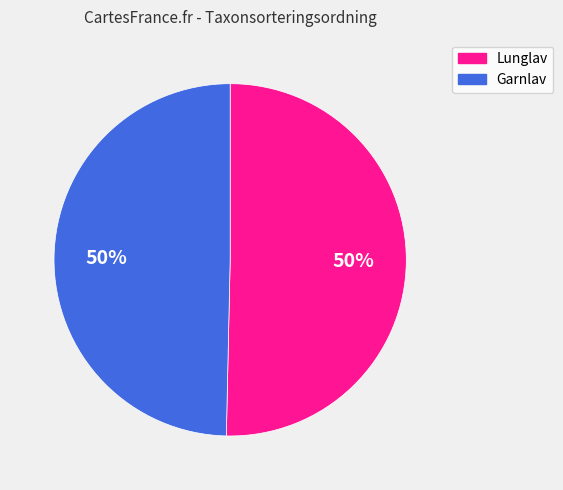

Count the number of slices in the pie.

2